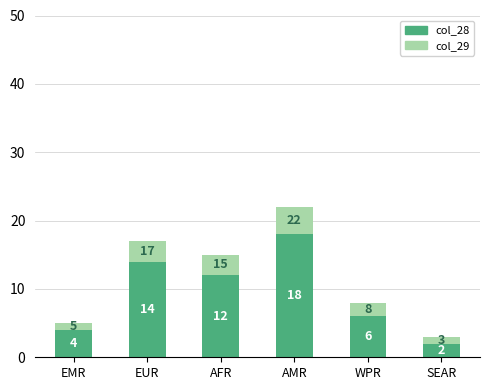

Reading left to right, what are the values for col_28?

EMR=4	EUR=14	AFR=12	AMR=18	WPR=6	SEAR=2